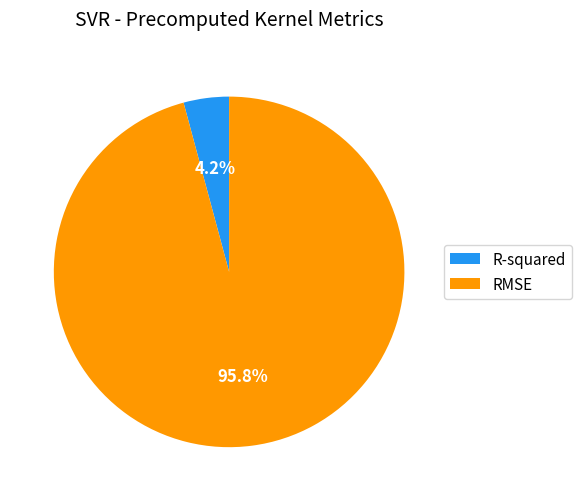

To the nearest percent, what is the combined percentage of R-squared and RMSE?

100%